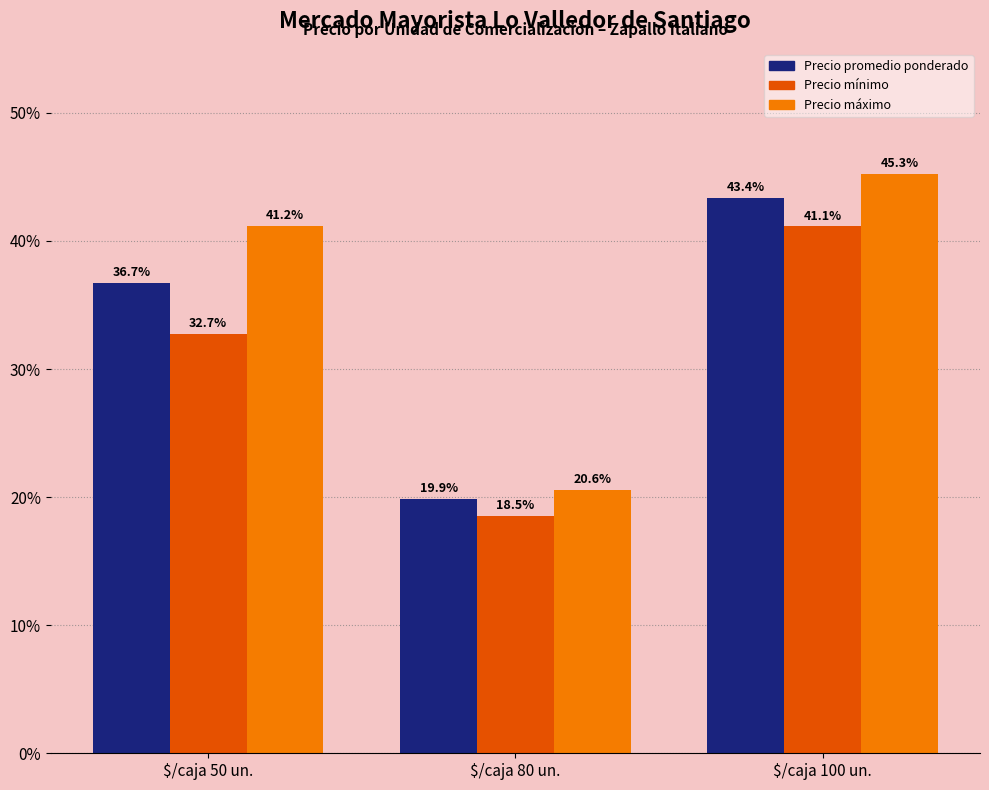

What is the total value across all series at $/caja 80 un.?

59.0